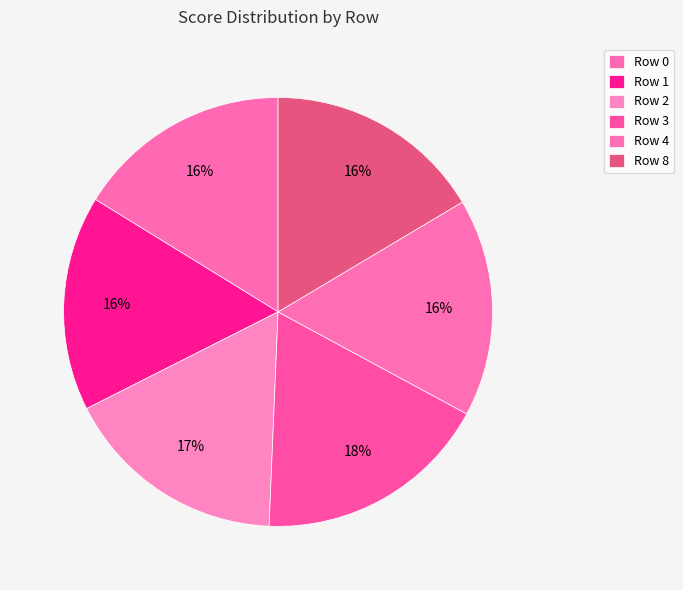

How many segments does this pie chart have?

6